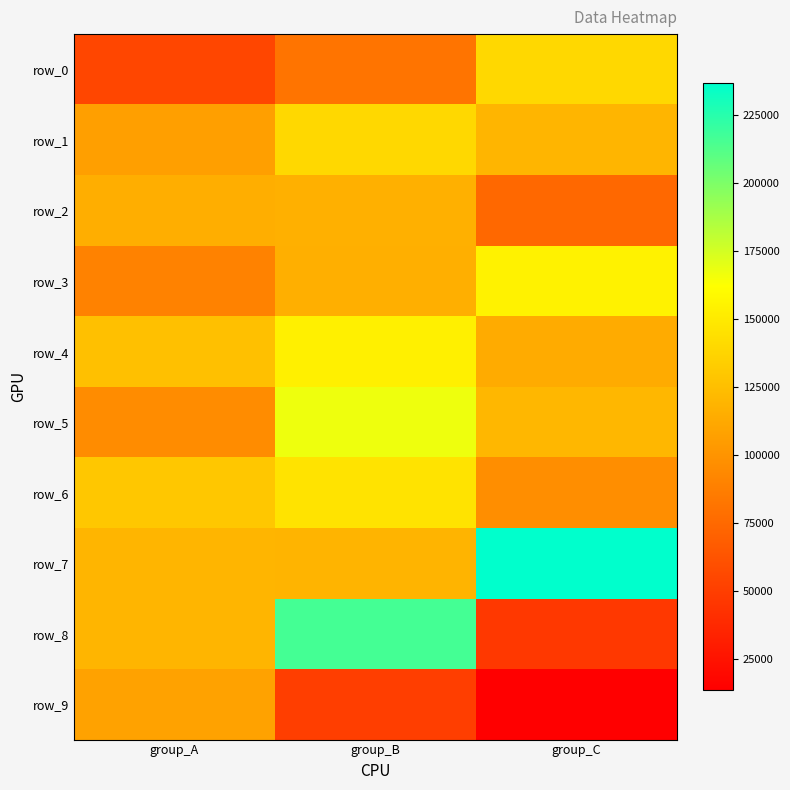

At which category is the sum across all series the highest?

group_B